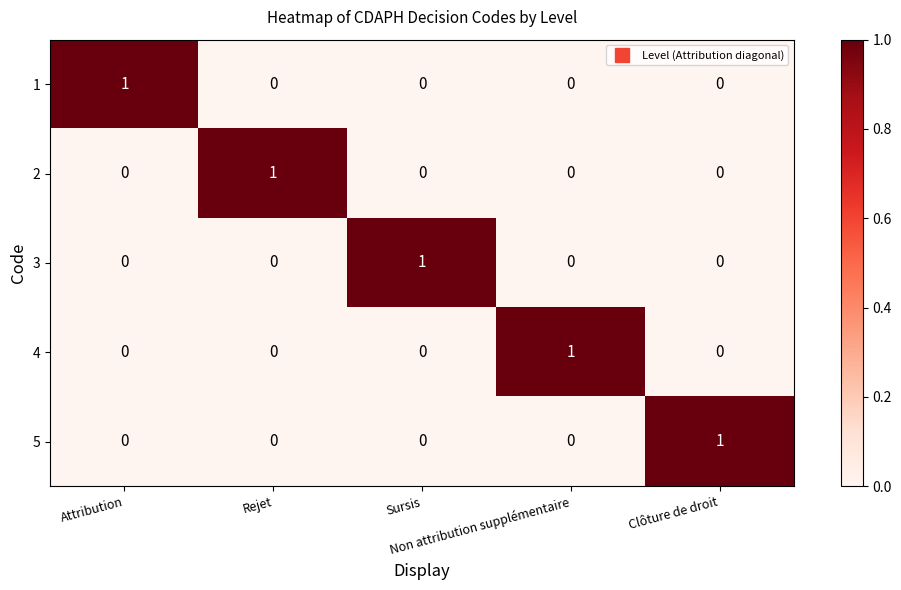

At how many categories does at least one series exceed 0?

5